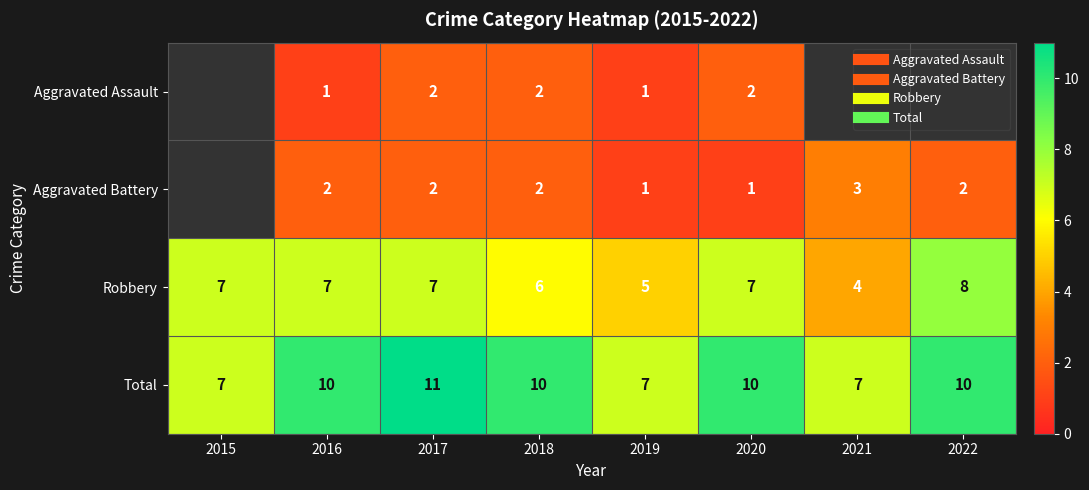

Between 2017 and 2019, which series saw the biggest shift?

Total